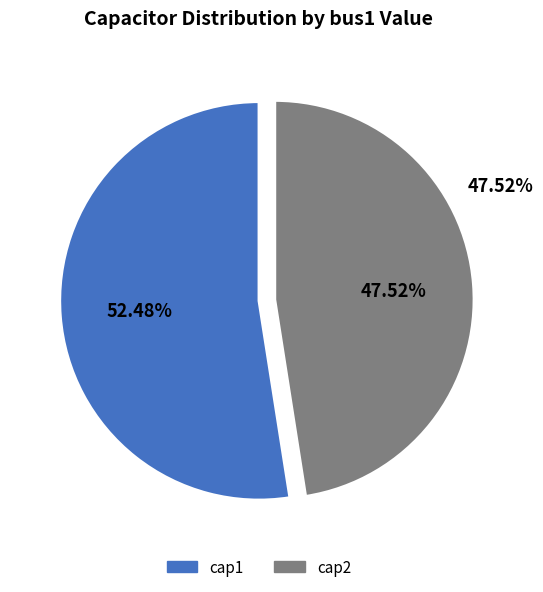

Which category accounts for the majority?

cap1